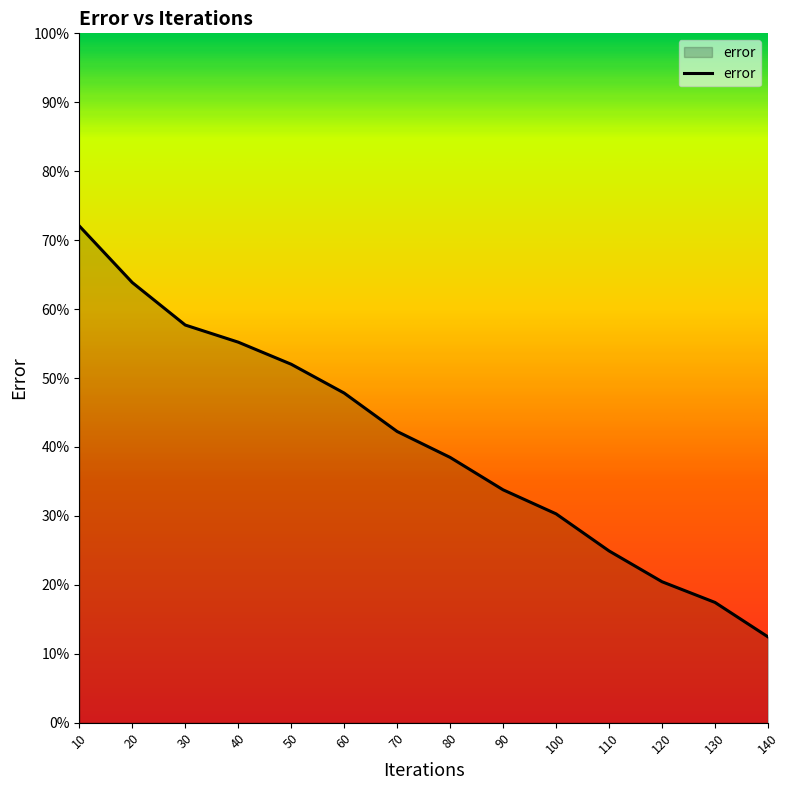

Count the number of categories in the chart.

14